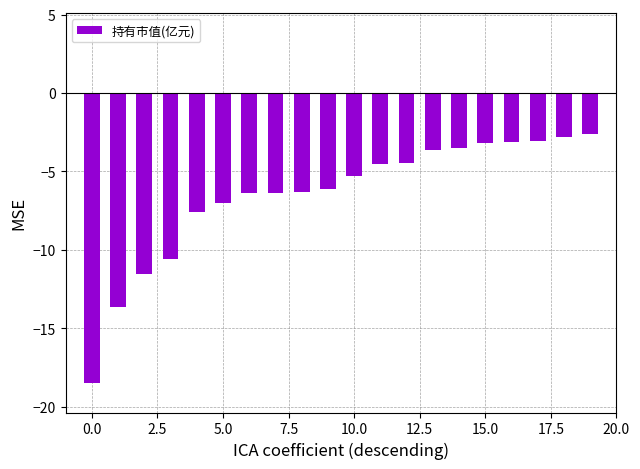

What is the value of the 10th bar from the left?

-6.1